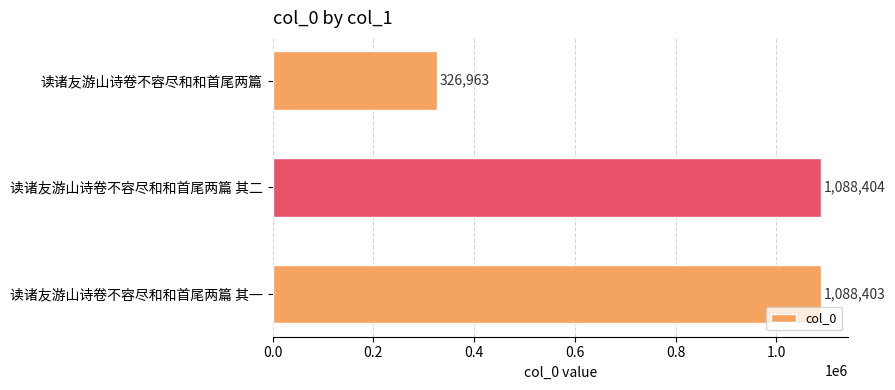

Reading top to bottom, list all the values displayed in this chart.

读诸友游山诗卷不容尽和和首尾两篇=326963	读诸友游山诗卷不容尽和和首尾两篇 其二=1088404	读诸友游山诗卷不容尽和和首尾两篇 其一=1088403